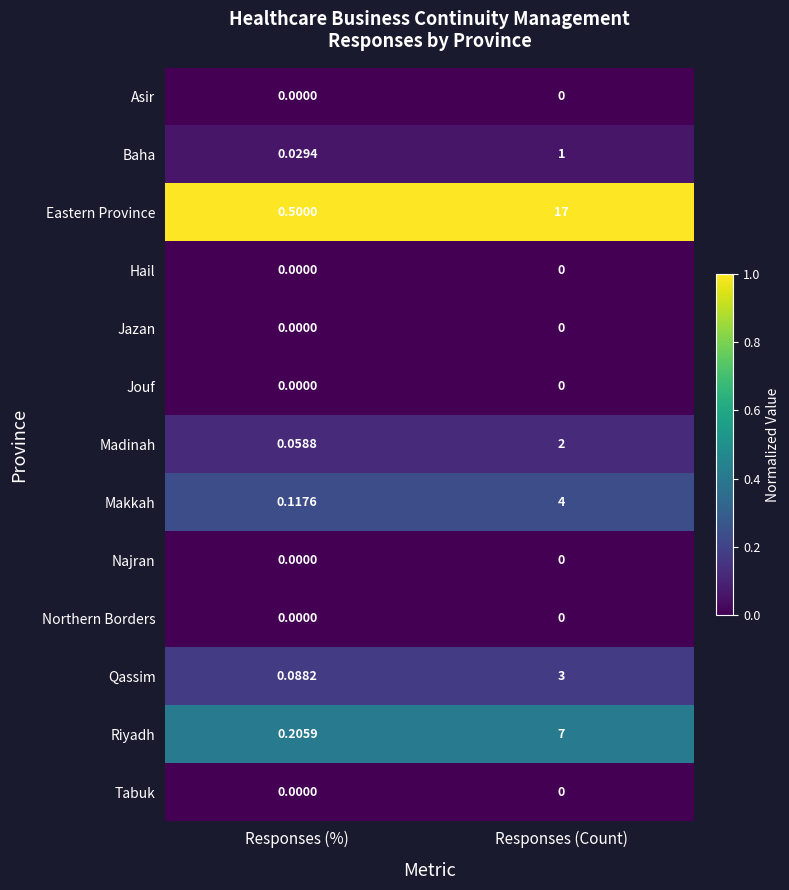

Which series changed the most between Responses (%) and Responses (Count)?

Eastern Province